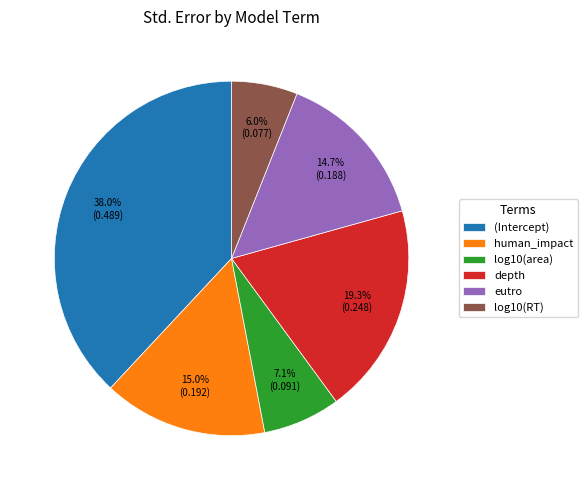

What percentage is the eutro slice, to the nearest percent?

15%